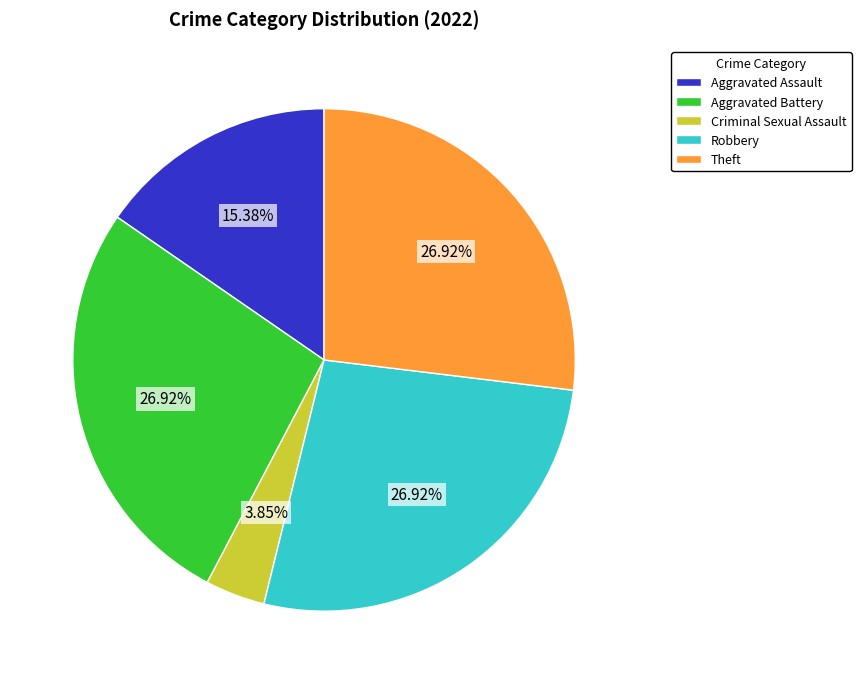

Which category has the smallest portion of the pie?

Criminal Sexual Assault